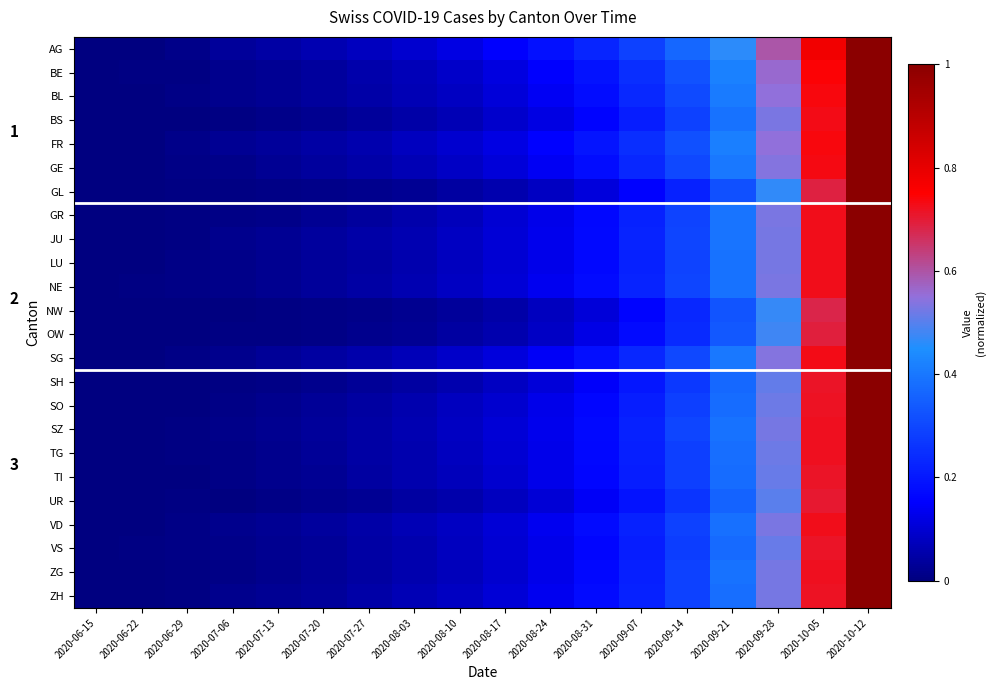

List the series in order of their peak value, lowest first.

AG, BE, BL, BS, FR, GE, GL, GR, JU, LU, NE, NW, OW, SG, SH, SO, SZ, TG, TI, UR, VD, VS, ZG, ZH